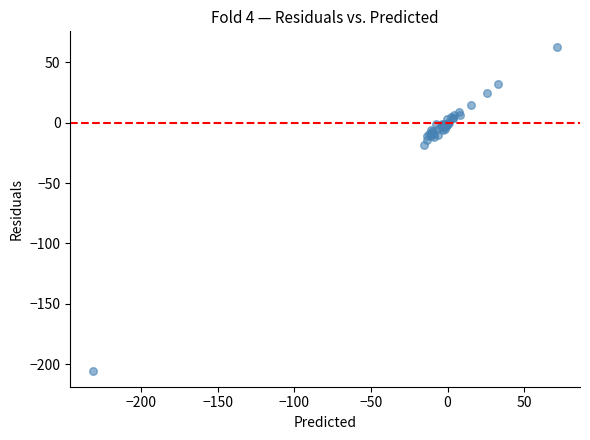

What Y value in the scatter plot is closest to -71?

-18.6